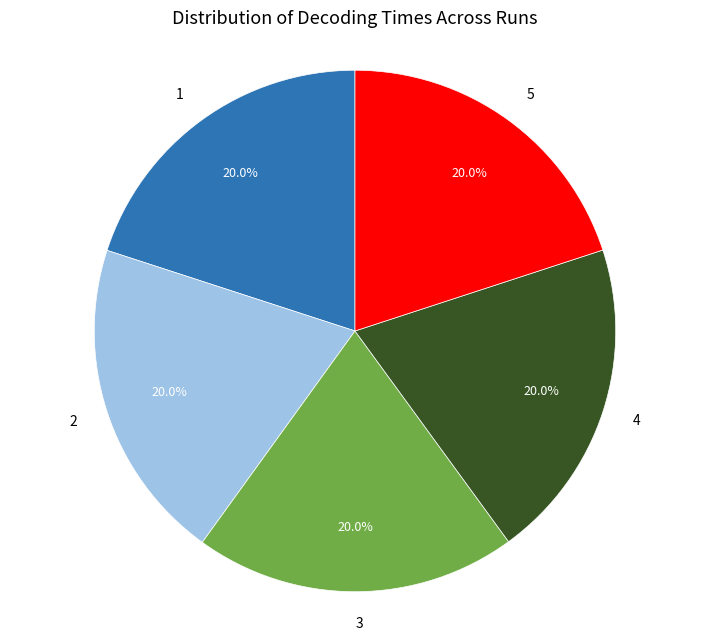

How many segments does this pie chart have?

5